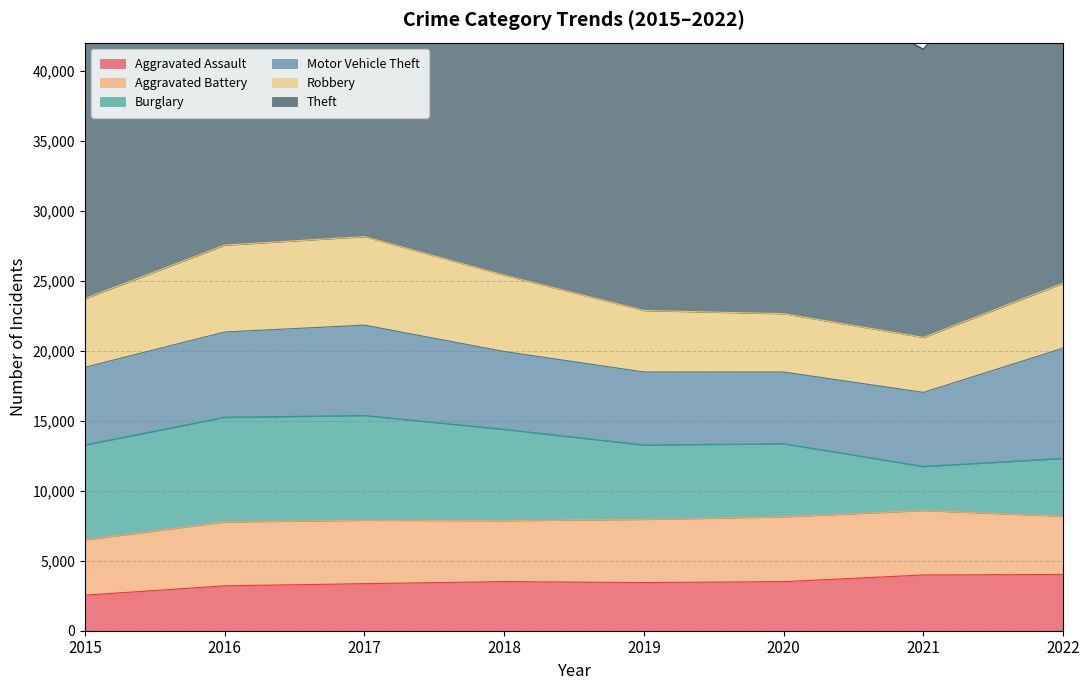

What are all the series names shown in the legend?

Aggravated Assault, Aggravated Battery, Burglary, Motor Vehicle Theft, Robbery, Theft